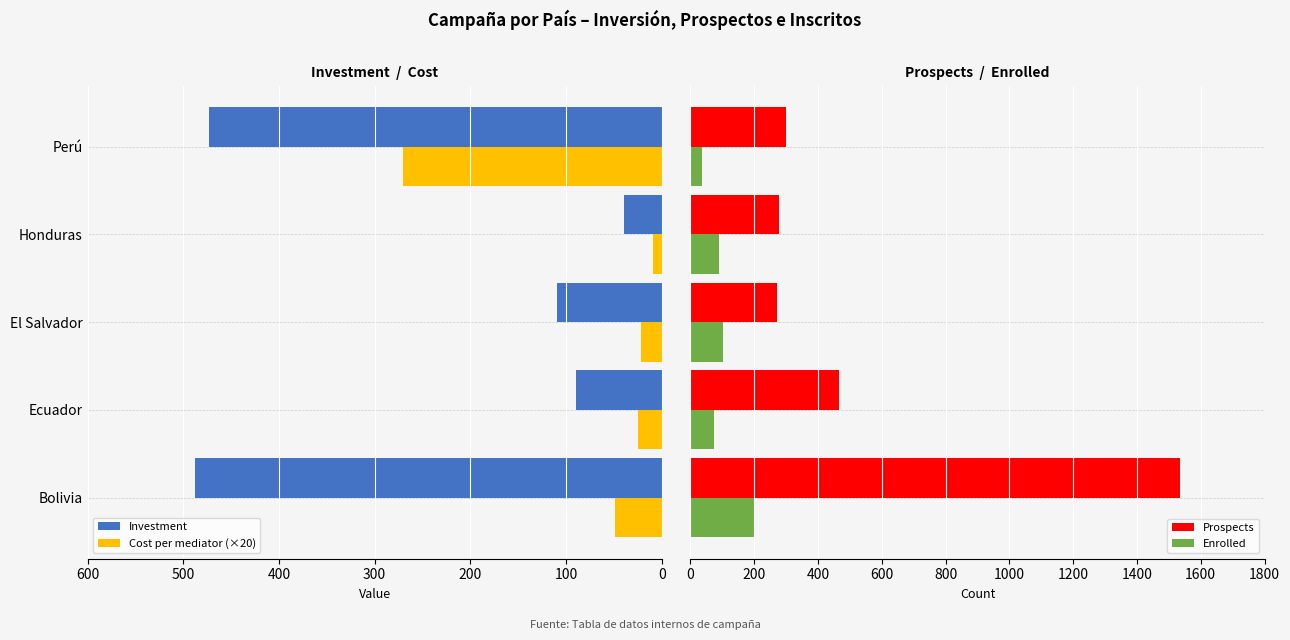

The Investment series shows 473.1 at Perú. True or false?

True